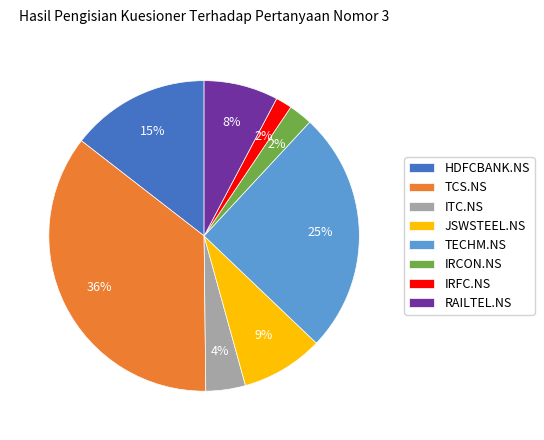

To the nearest percent, what is the average slice percentage?

12%